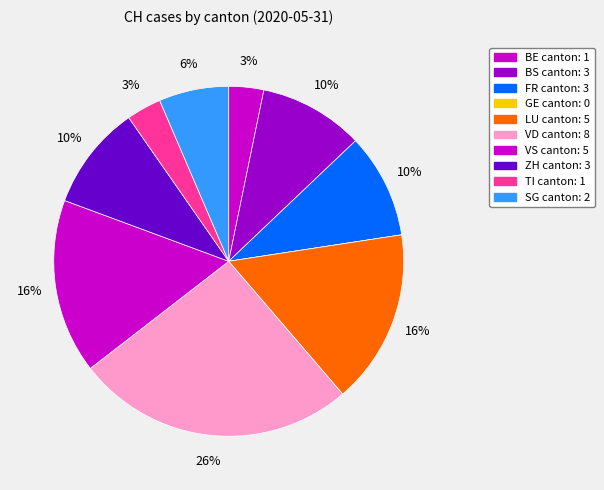

Count the number of slices in the pie.

10